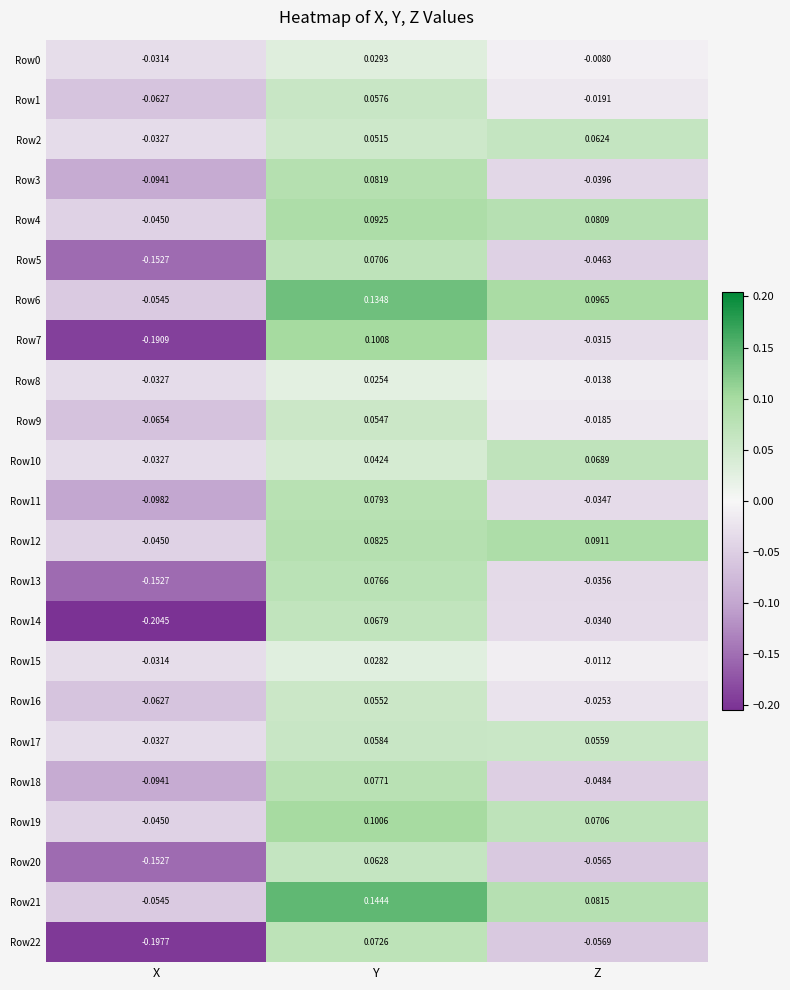

Is the value of Row10 at Z greater than the value of Row21 at Z?

No